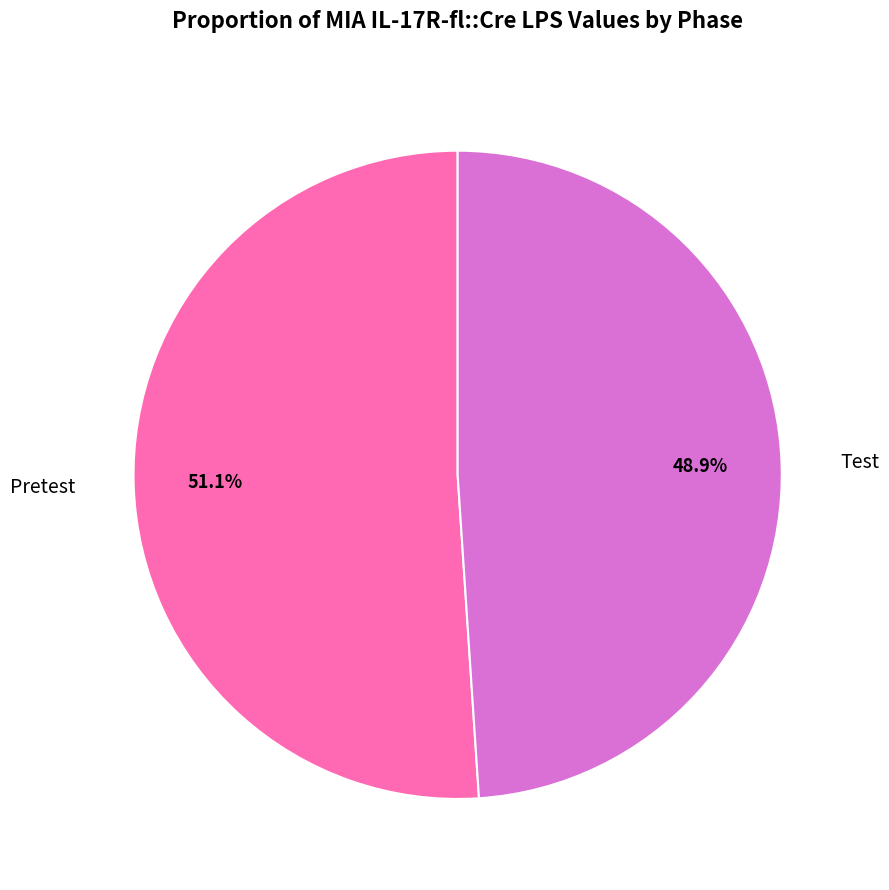

Is there a majority slice in this chart?

Yes